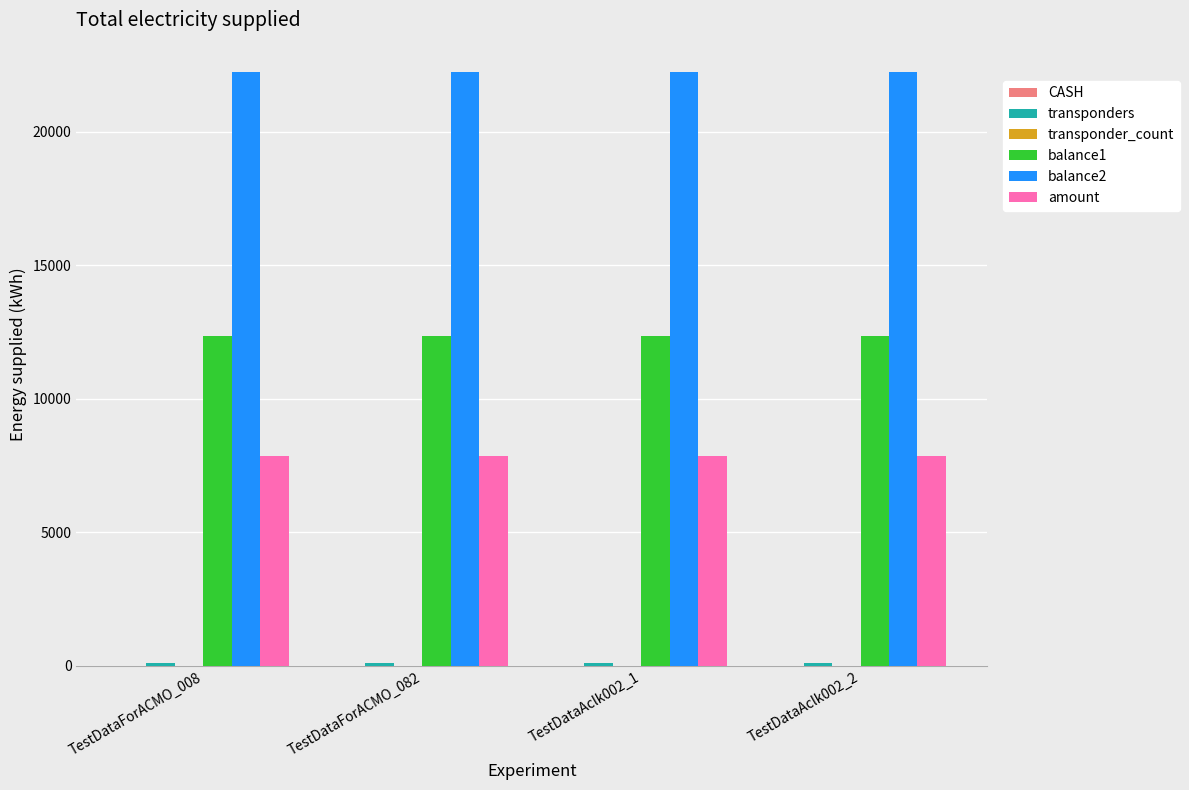

Is the value of balance2 at TestDataAclk002_1 greater than the value of amount at TestDataAclk002_2?

Yes